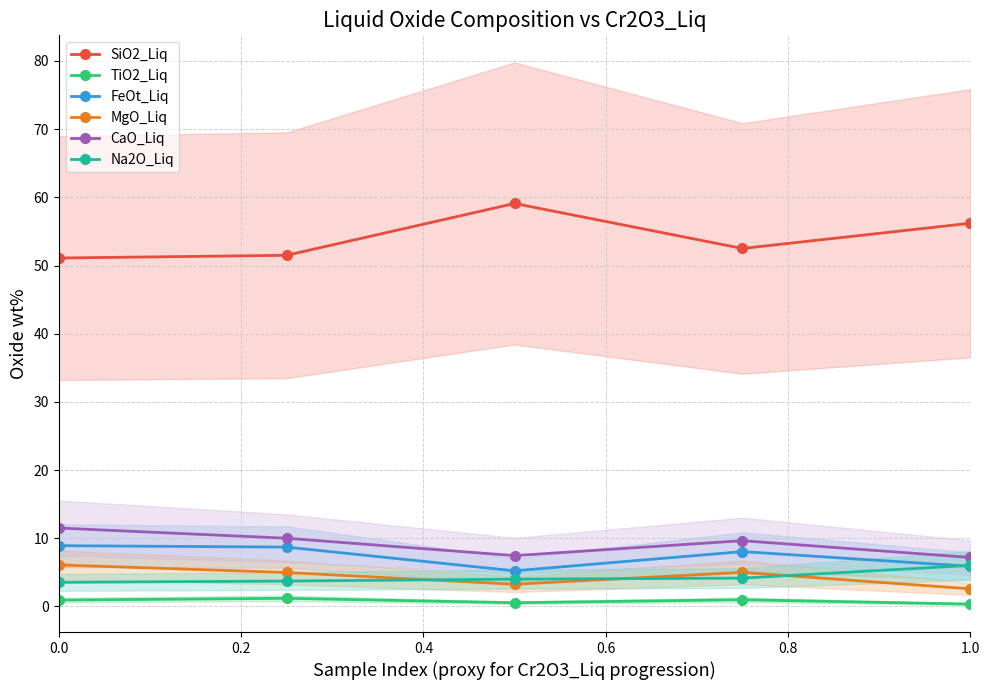

True or false: TiO2_Liq has more than 1 points higher than both neighbors.

True